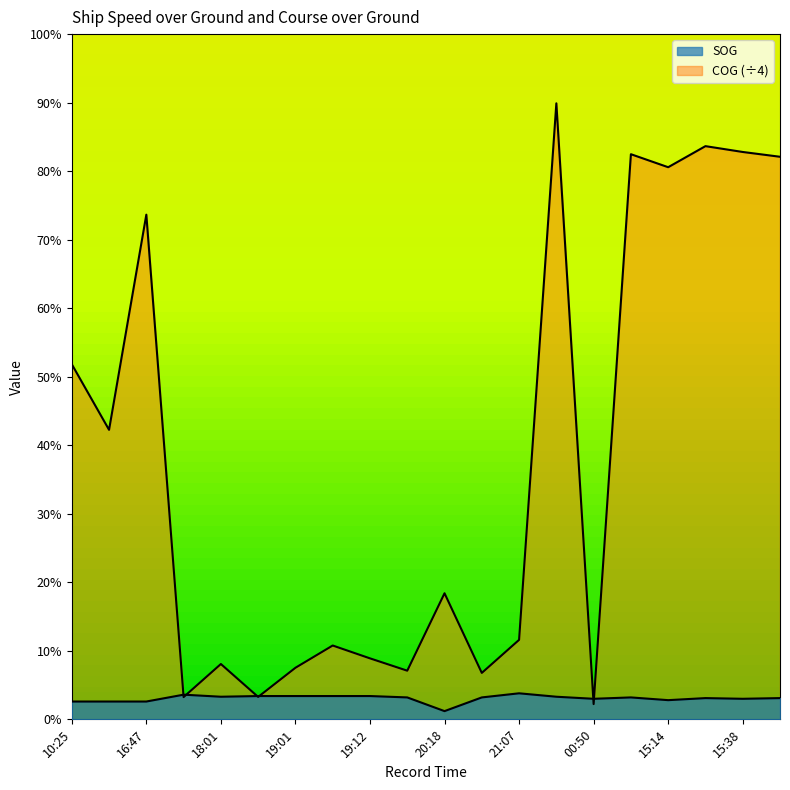

What is the value of the SOG point at the 5th from the left?

3.3